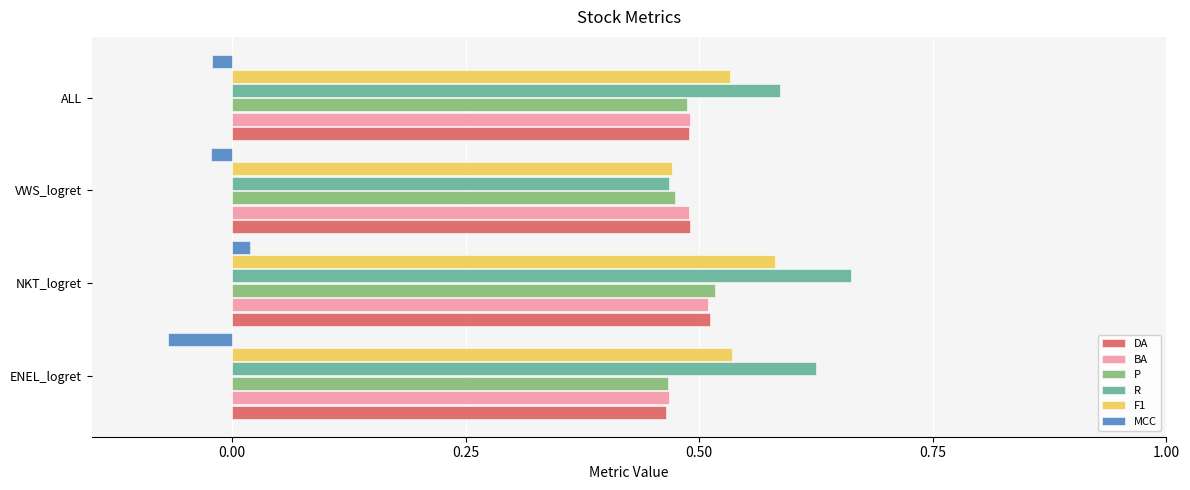

What are all the series names shown in the legend?

DA, BA, P, R, F1, MCC